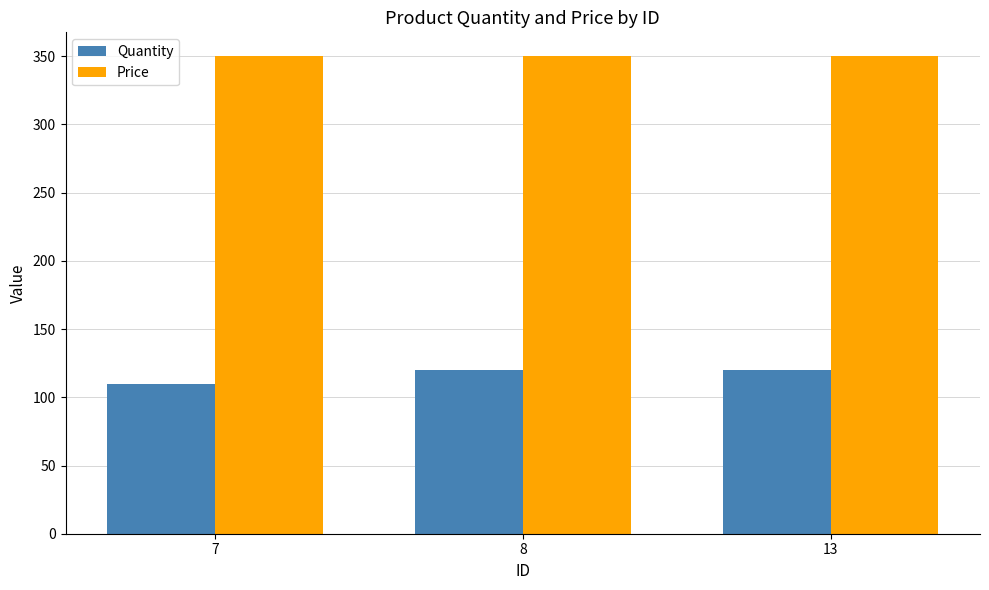

At 7, list the series in order from largest to smallest.

Price, Quantity